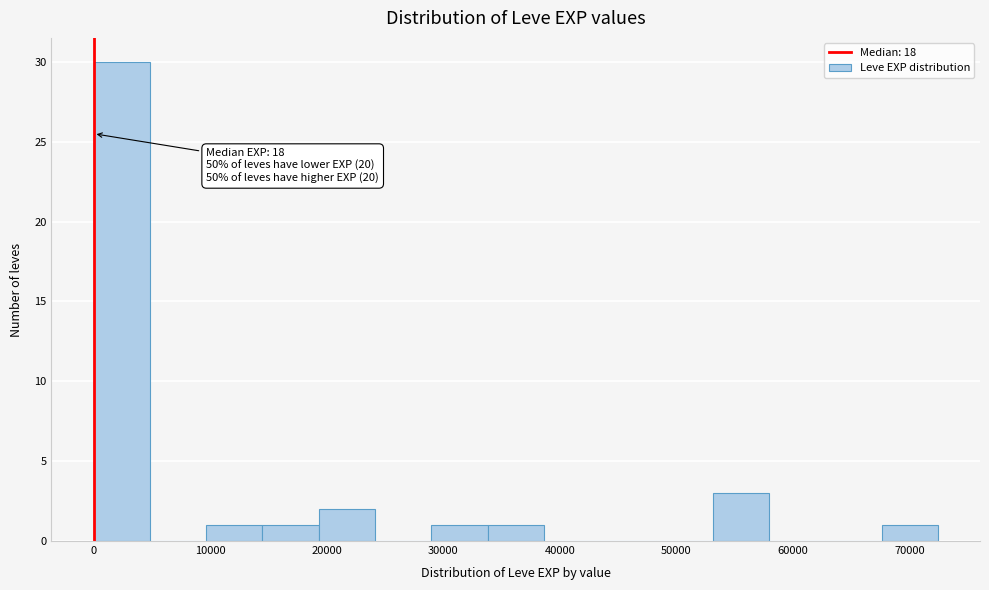

Over which range of the x-axis is the bar tallest?

0 to 5000